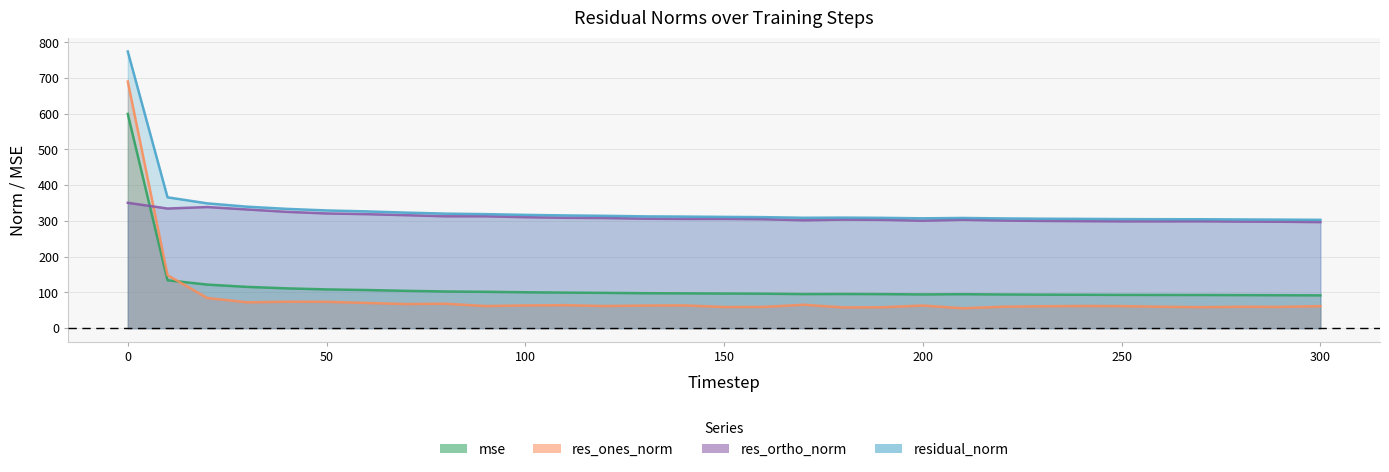

List the series in order of their peak value, lowest first.

res_ortho_norm, mse, res_ones_norm, residual_norm